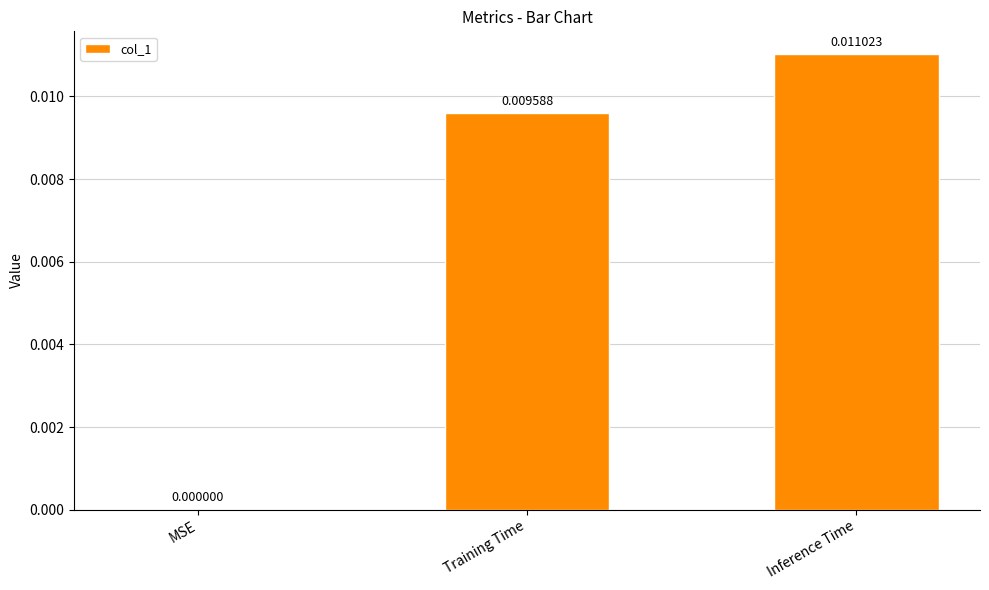

How many values are between 0 and 1?

3